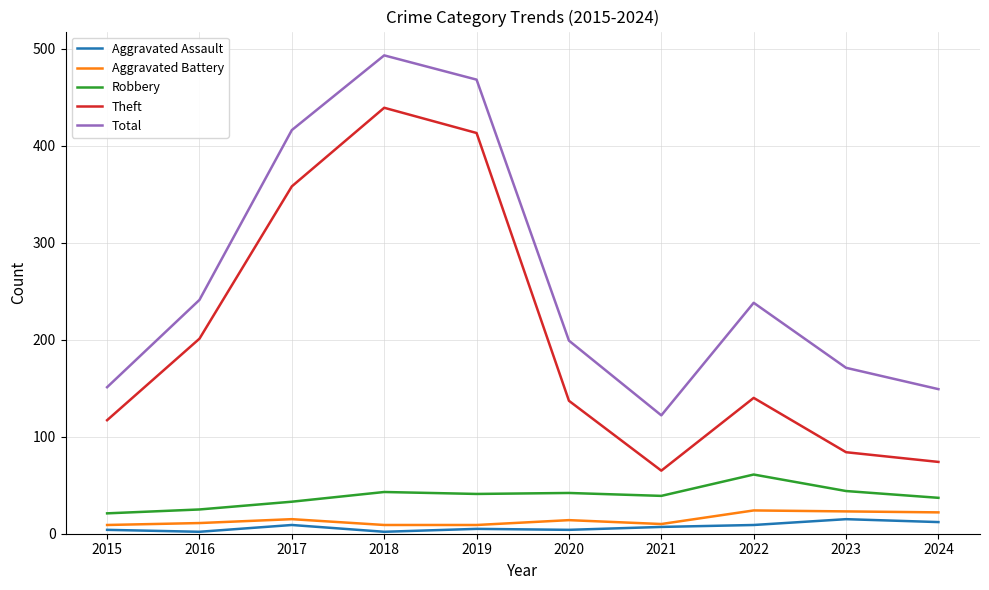

What value does the Aggravated Battery series have at 2018, to the nearest 5?

10